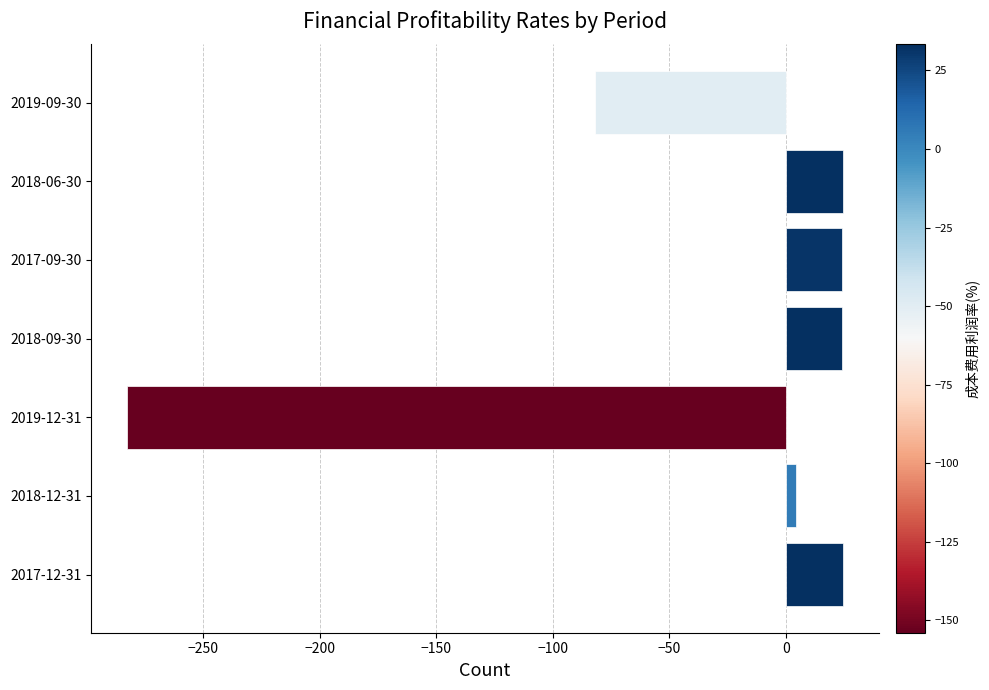

The value at 2018-06-30 is 24.5. True or false?

True